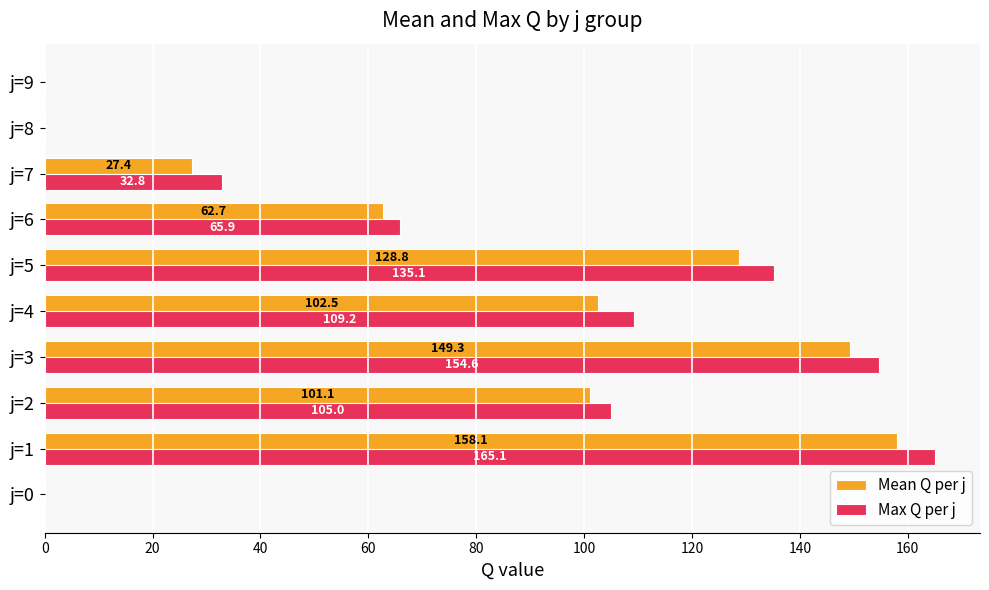

Where is Max Q per j nearest to the value 82?

j=6